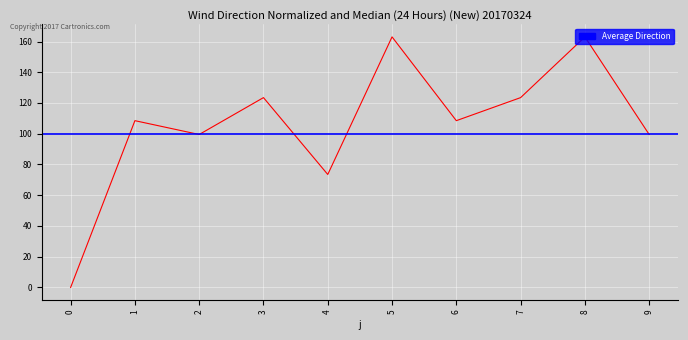

Which has a higher value, 6 or 3?

3